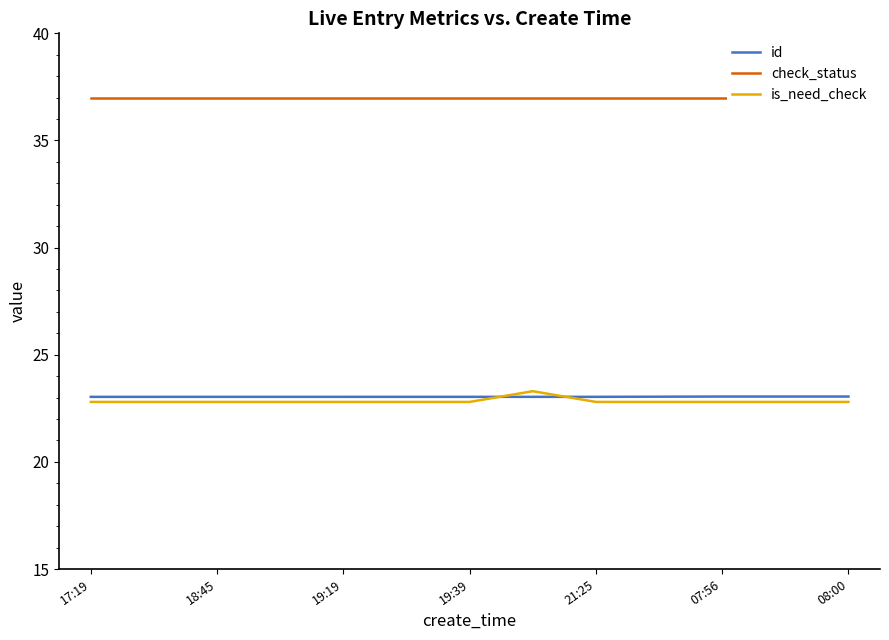

What is the lowest value of the id series?

23.0